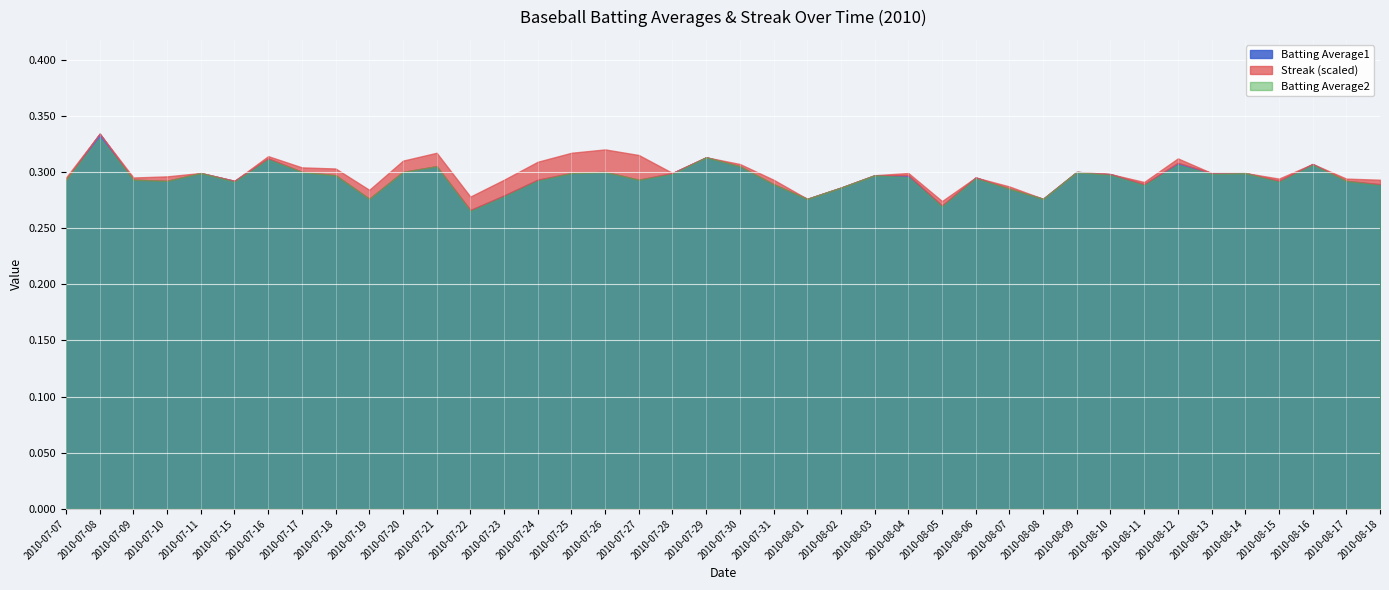

True or false: Batting Average2 has more than 1 points higher than both neighbors.

True